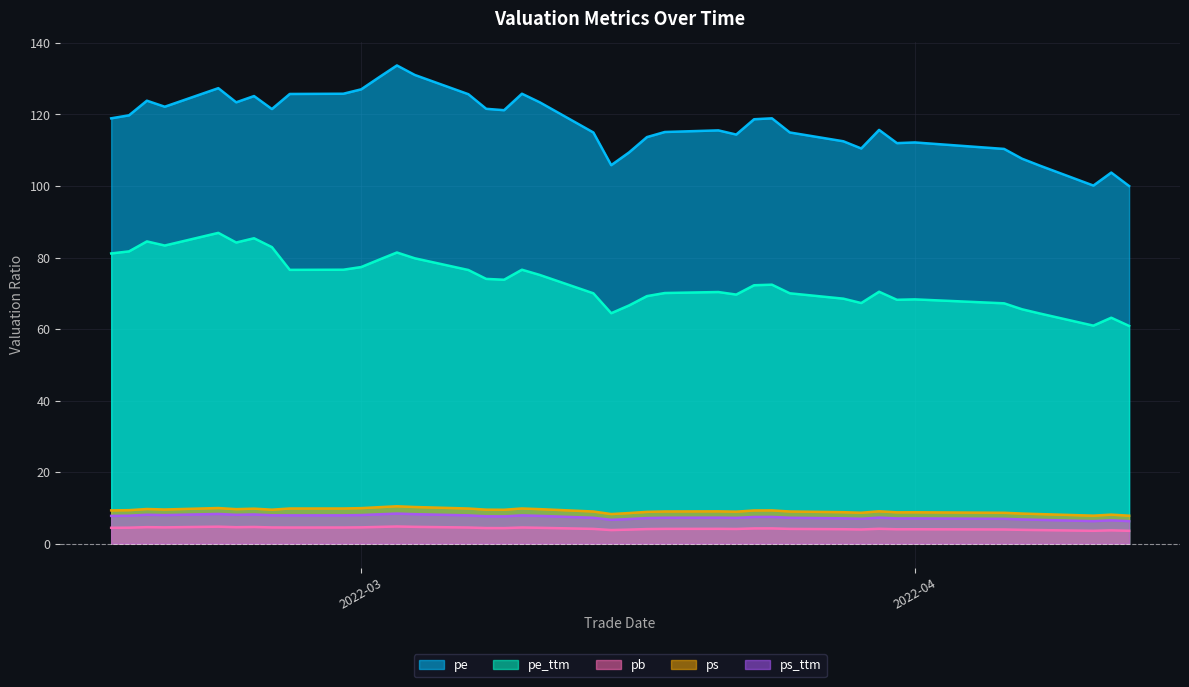

How many data points in ps_ttm are above 7?

31